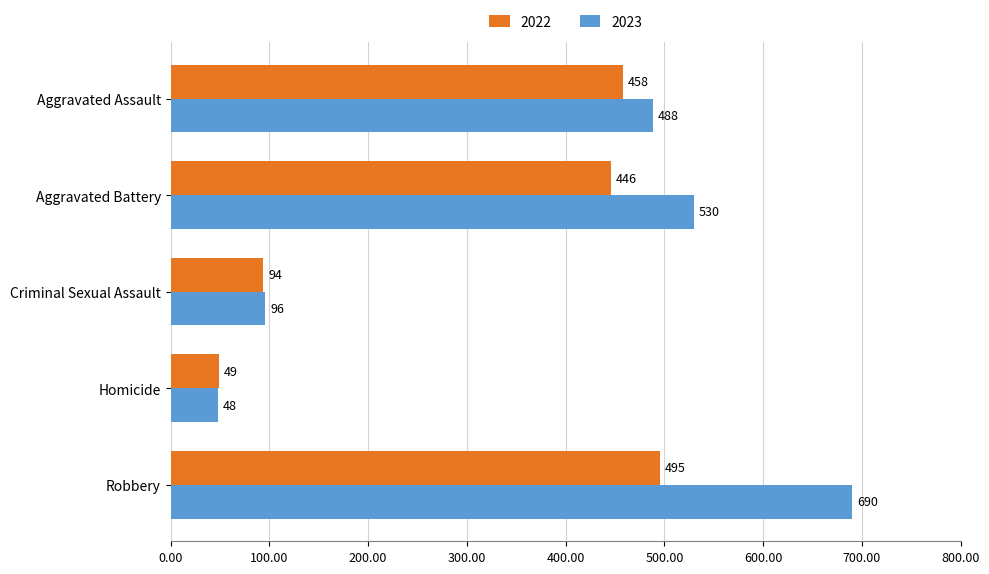

At which label does 2023 reach its peak?

Robbery